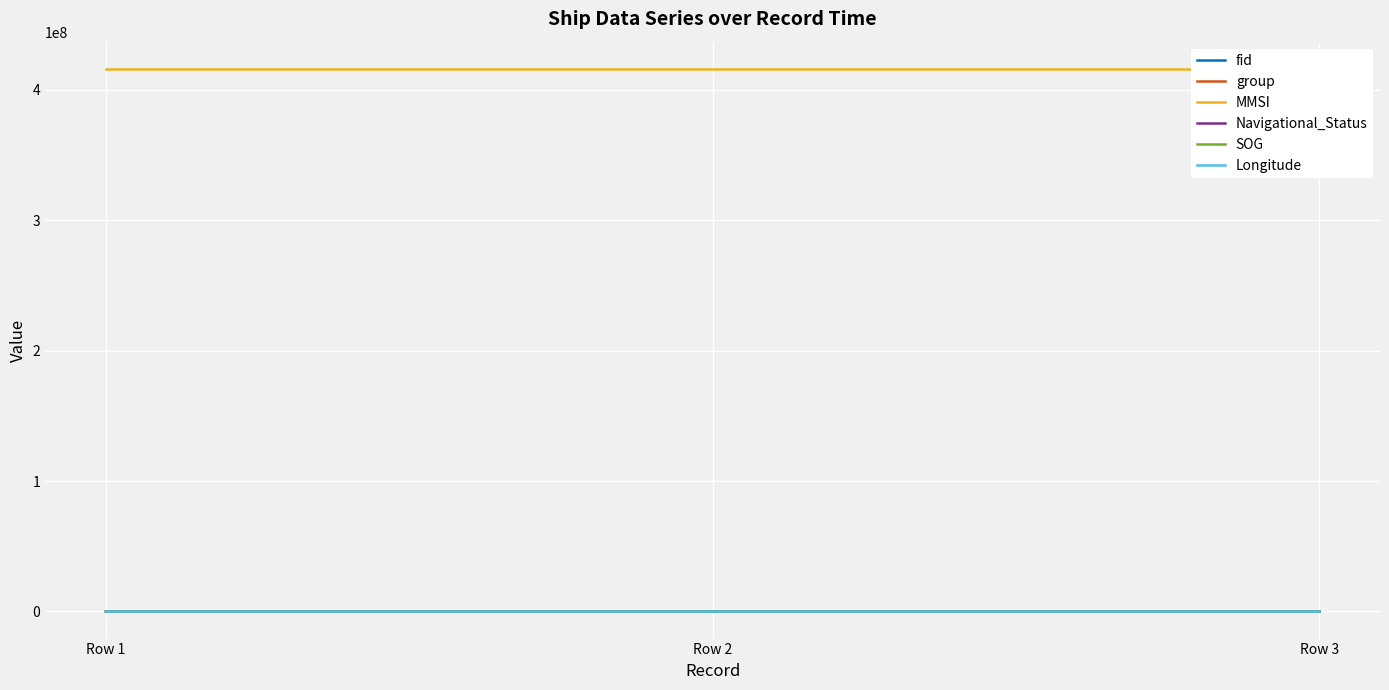

Reading right to left, transcribe all the data shown in this chart.

fid: 359.0	232.0	121.0
group: 262.0	155.0	83.0
MMSI: 416007005.0	416007005.0	416007005.0
Navigational_Status: 8.0	8.0	8.0
SOG: 18.3	18.3	18.3
Longitude: 121.1	121.1	121.1